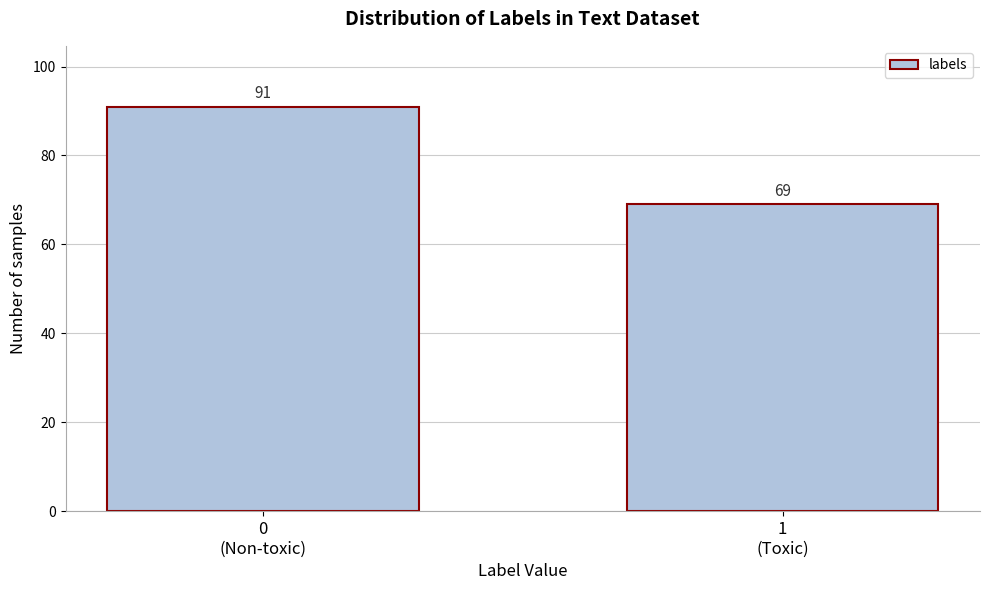

Reading left to right, list all the values displayed in this chart.

91	69